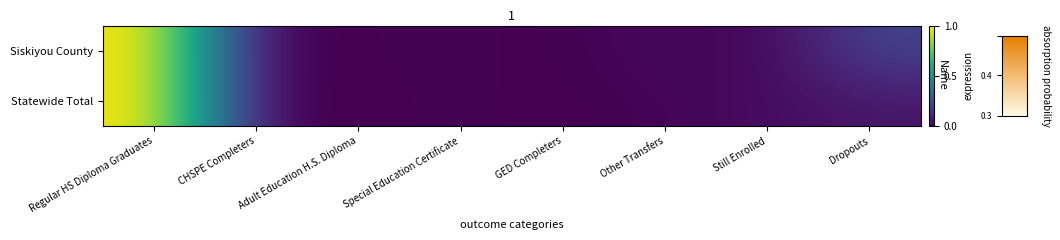

Reading left to right, what are all the values shown in this chart?

row_0: 1.0	0.0	0.0	0.0	0.0	0.0	0.0	0.2
row_1: 1.0	0.0	0.0	0.0	0.0	0.0	0.0	0.1